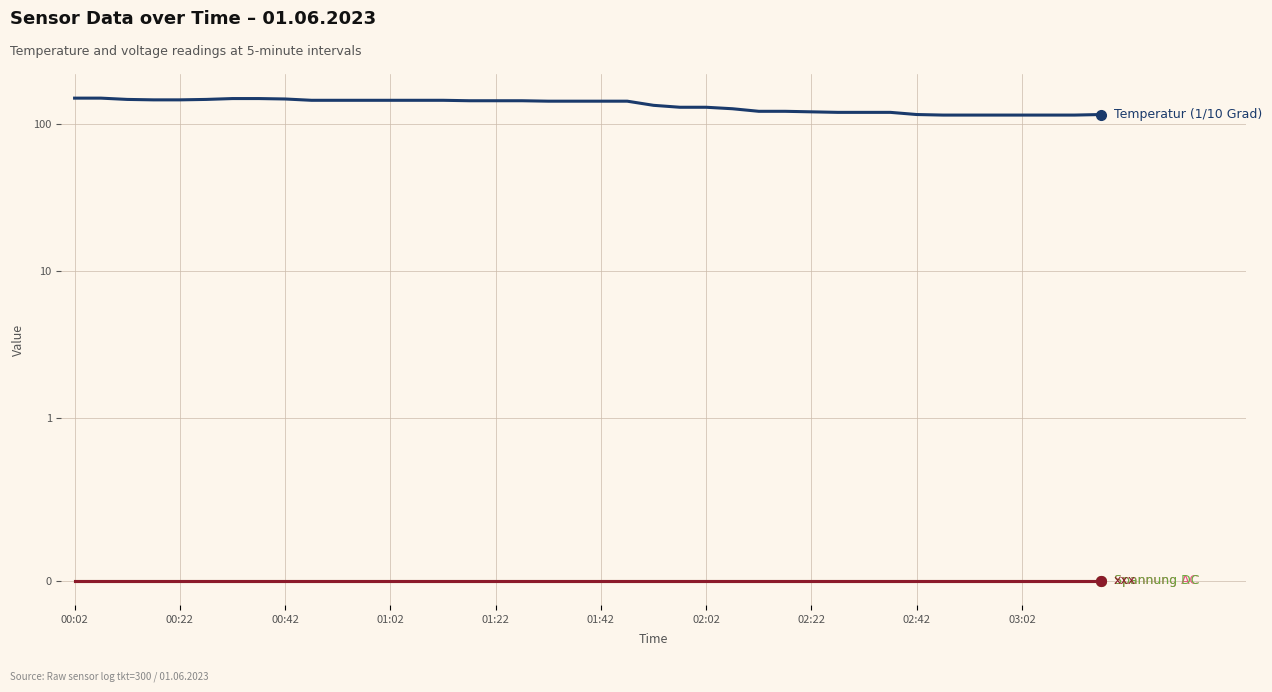

True or false: Spannung AC and Spannung DC intersect in this chart.

False